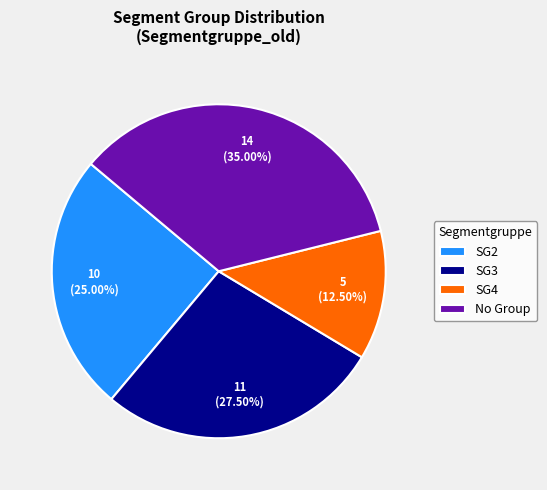

Is SG4 the majority of the pie?

No